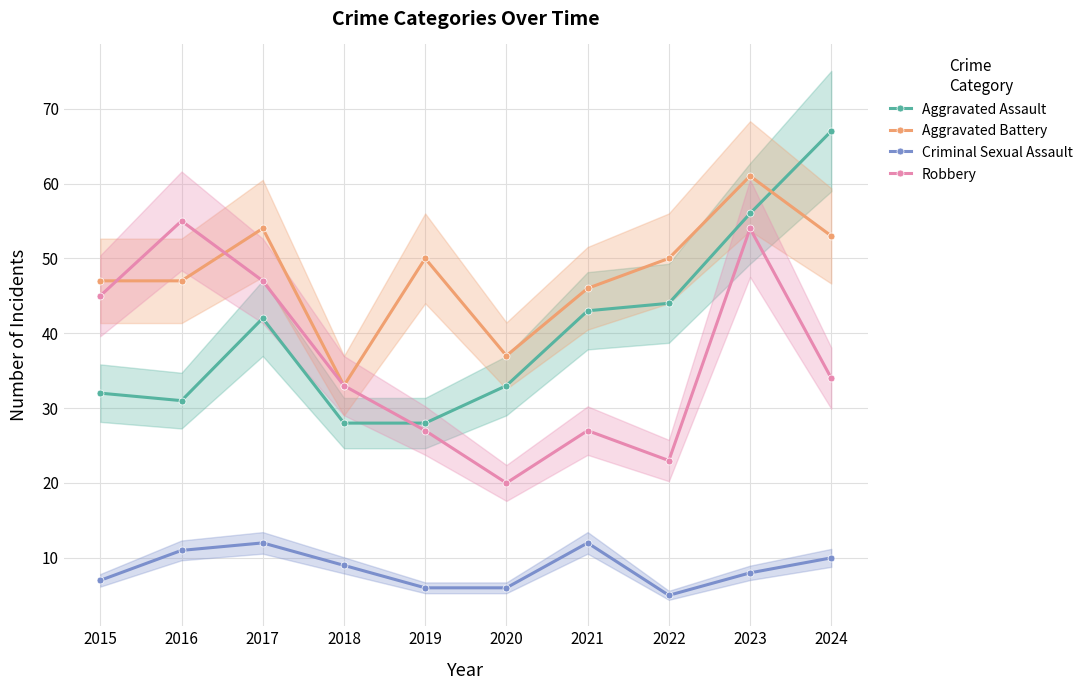

Which series has the widest spread of values?

Aggravated Assault